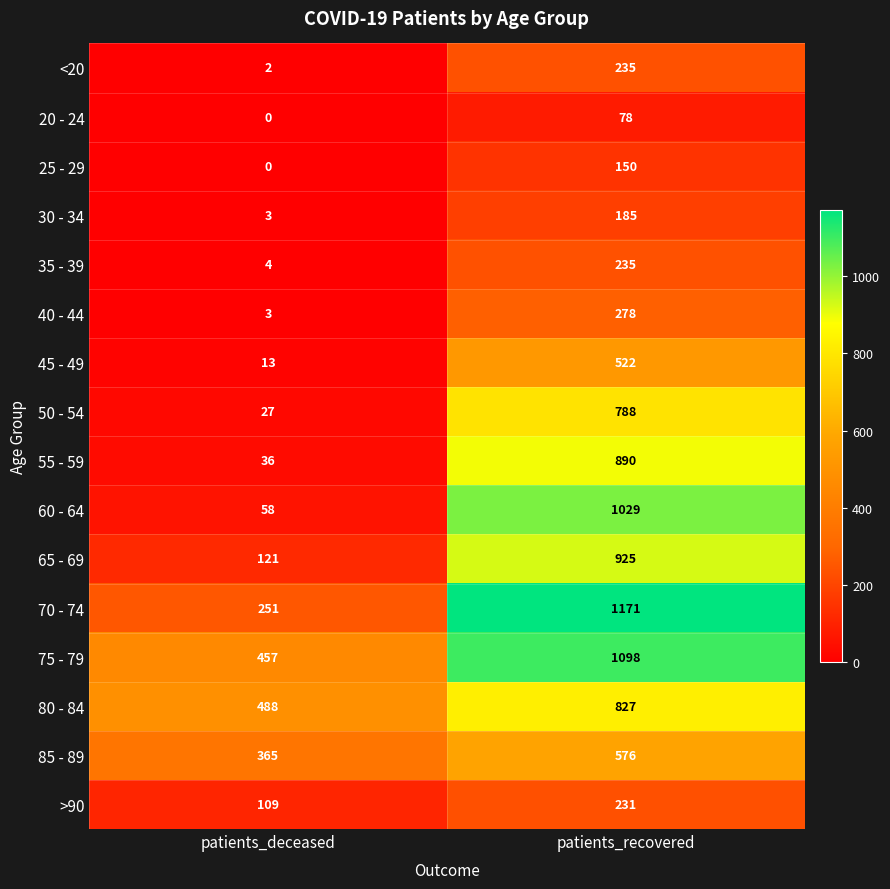

What is the difference between the 55 - 59 values at patients_recovered and patients_deceased?

854